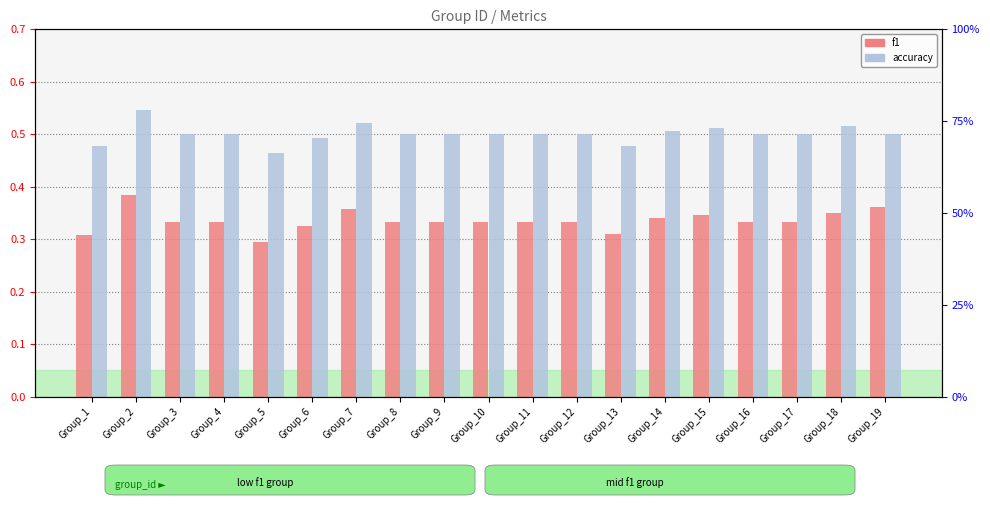

Which series has the widest spread of values?

f1